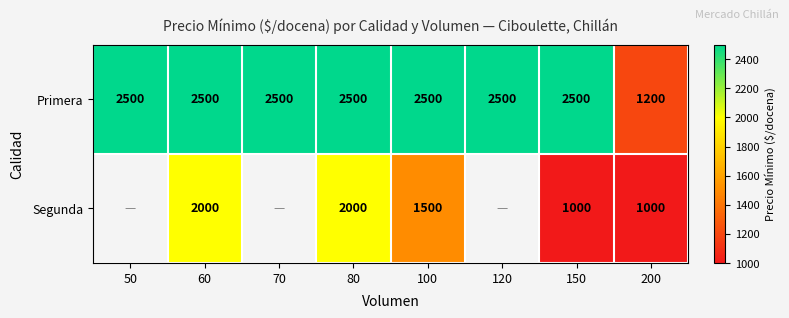

At which label does Primera reach its minimum?

200